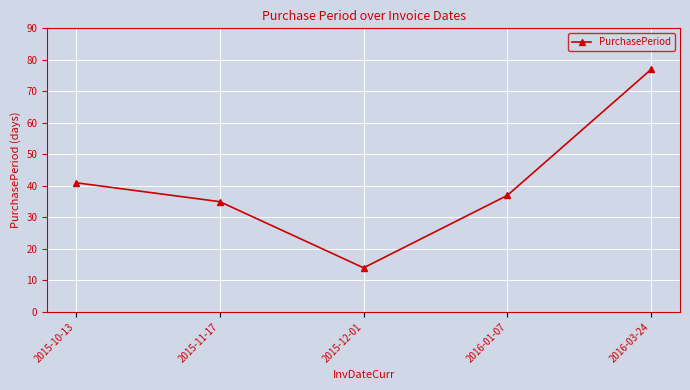

Approximately how many times larger is the value at 2016-03-24 compared to 2015-10-13?

1.9